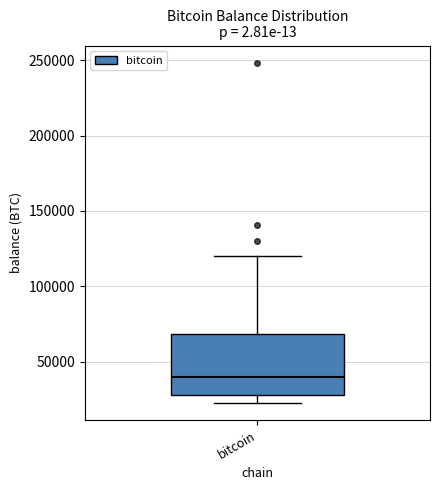

Transcribe this box plot: give where the median line is, the range the box spans, and where the two whiskers end, as read against the y-axis. The values are not printed on the chart, so give them approximately, as read against the axis.

median 40000, box 30000 to 70000, whiskers 20000 to 120000